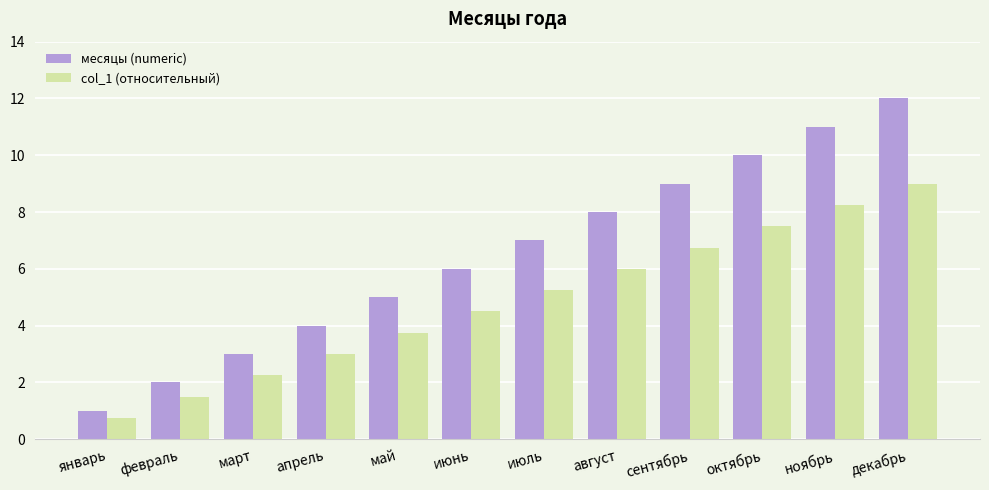

True or false: col_1 (относительный) has a value of 3.1 at июнь.

False